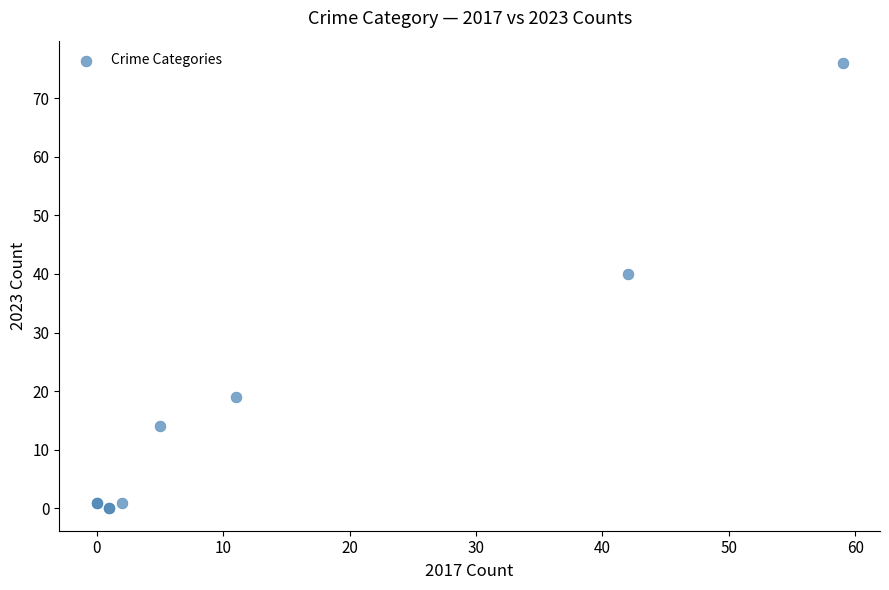

What Y value in the scatter plot is closest to 38?

40